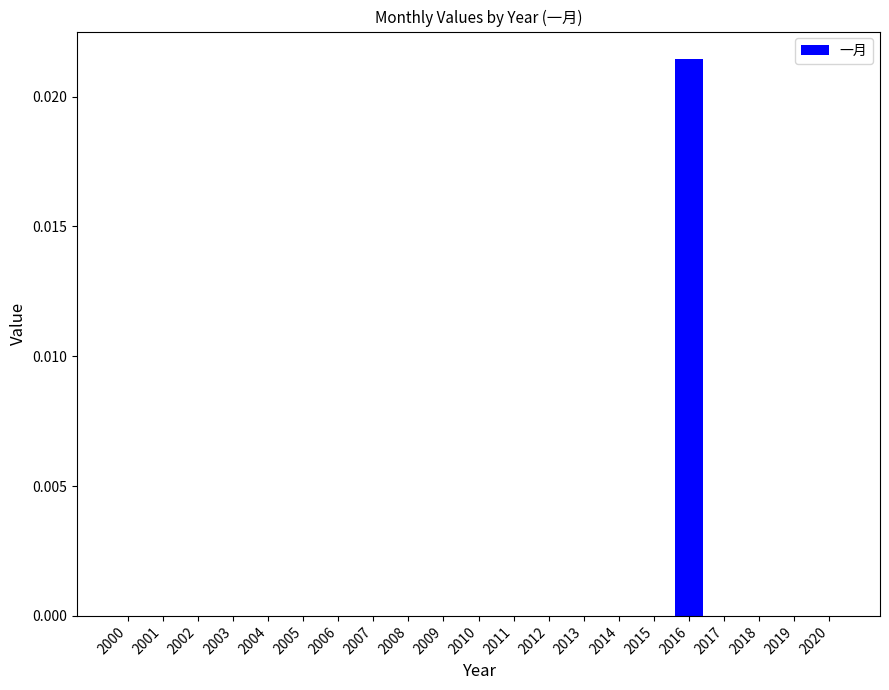

At which category does the chart reach its peak across all series?

2016